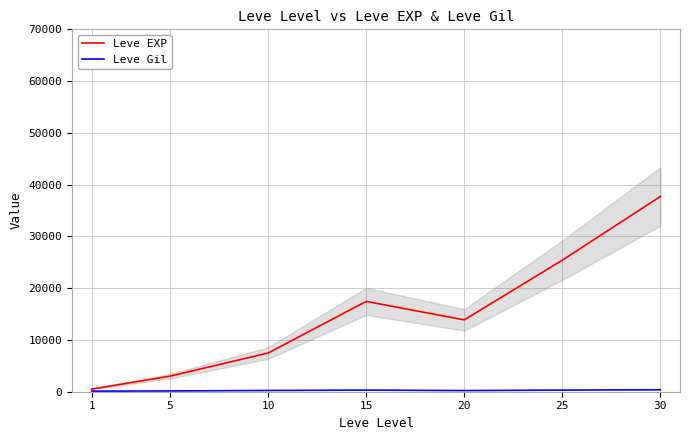

Reading left to right, what are all the values shown in this chart?

Leve EXP: 1=510.2	5=3008.3	10=7475.0	15=17445.0	20=13876.7	25=25410.0	30=37715.0
Leve Gil: 1=113.0	5=149.3	10=242.5	15=312.0	20=220.8	25=312.7	30=375.2